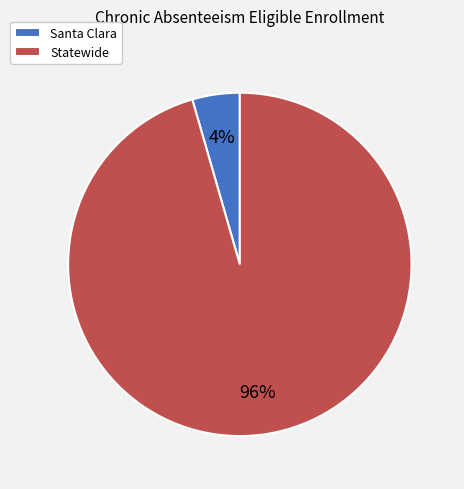

Is Santa Clara the majority of the pie?

No